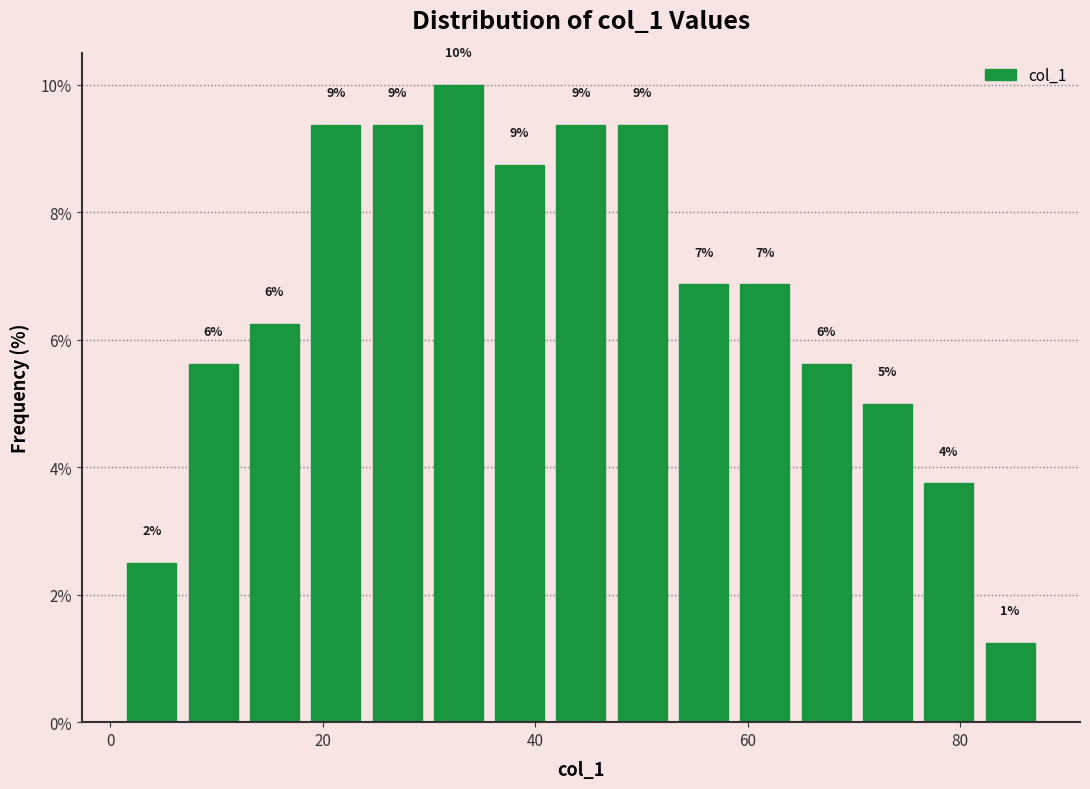

Around what value on the x-axis is the tallest bar? Give the approximate position of its centre, as read against the axis.

32